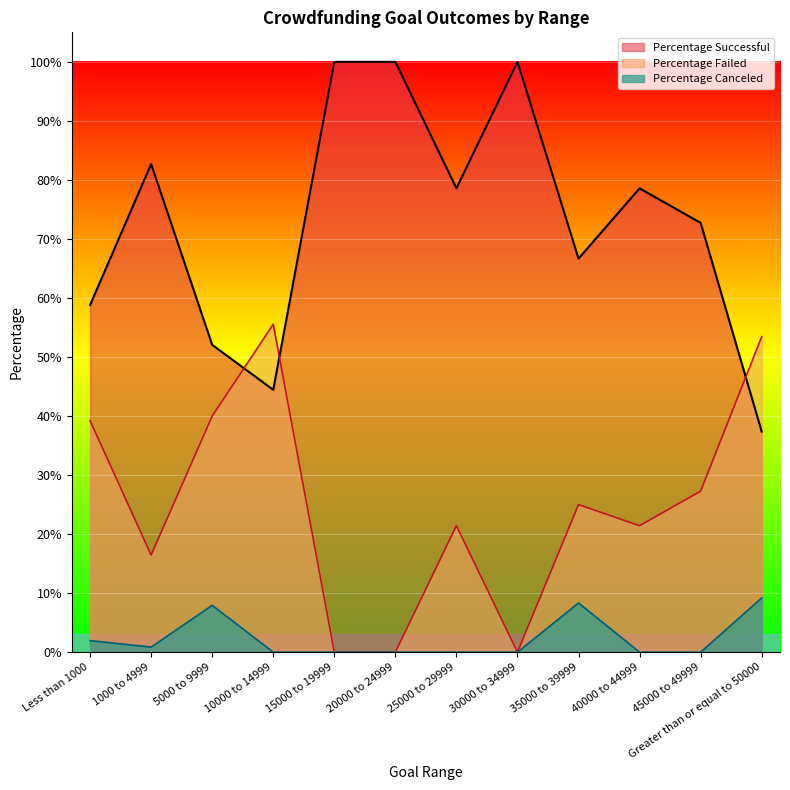

What is the value of the Percentage Successful point at the 11th from the left?

0.7